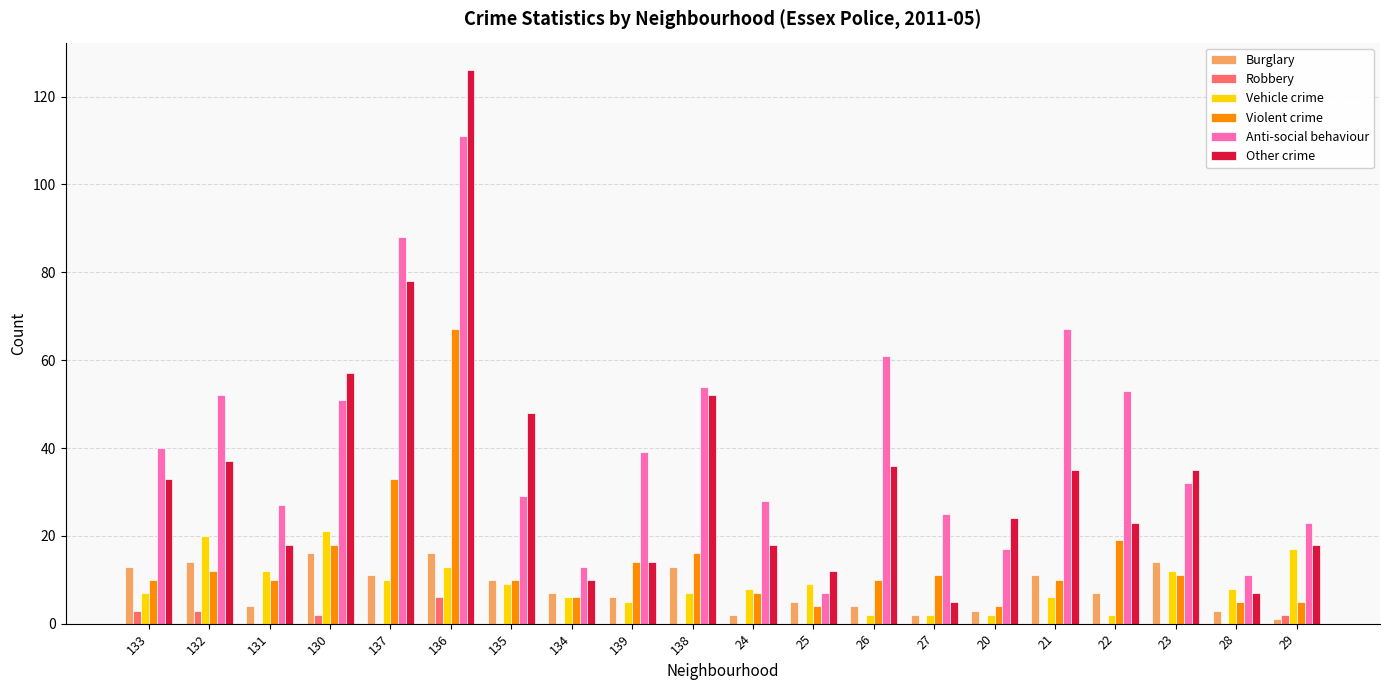

Reading right to left, list all the values displayed in this chart.

Burglary: 29=1	28=3	23=14	22=7	21=11	20=3	27=2	26=4	25=5	24=2	138=13	139=6	134=7	135=10	136=16	137=11	130=16	131=4	132=14	133=13
Robbery: 29=2	28=0	23=0	22=0	21=0	20=0	27=0	26=0	25=0	24=0	138=0	139=0	134=0	135=0	136=6	137=0	130=2	131=0	132=3	133=3
Vehicle crime: 29=17	28=8	23=12	22=2	21=6	20=2	27=2	26=2	25=9	24=8	138=7	139=5	134=6	135=9	136=13	137=10	130=21	131=12	132=20	133=7
Violent crime: 29=5	28=5	23=11	22=19	21=10	20=4	27=11	26=10	25=4	24=7	138=16	139=14	134=6	135=10	136=67	137=33	130=18	131=10	132=12	133=10
Anti-social behaviour: 29=23	28=11	23=32	22=53	21=67	20=17	27=25	26=61	25=7	24=28	138=54	139=39	134=13	135=29	136=111	137=88	130=51	131=27	132=52	133=40
Other crime: 29=18	28=7	23=35	22=23	21=35	20=24	27=5	26=36	25=12	24=18	138=52	139=14	134=10	135=48	136=126	137=78	130=57	131=18	132=37	133=33